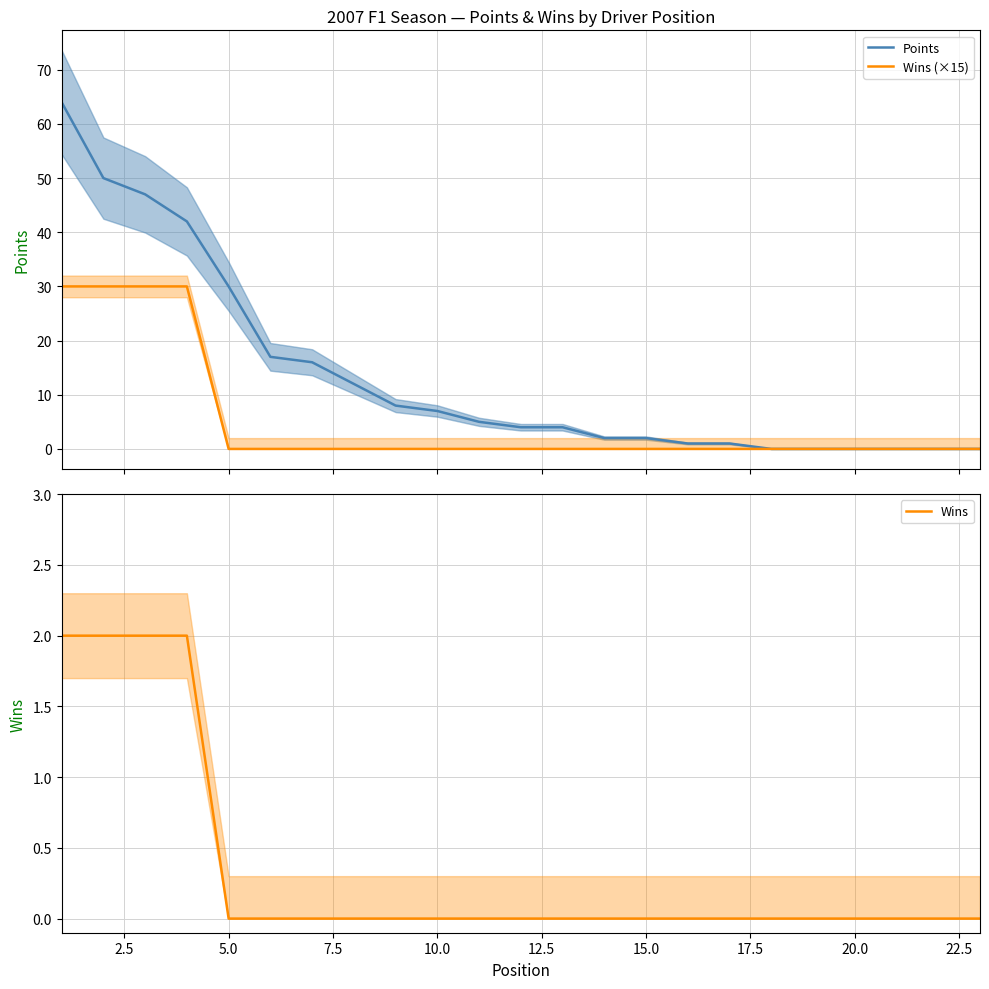

What is the highest value of the Wins (×15) series?

30